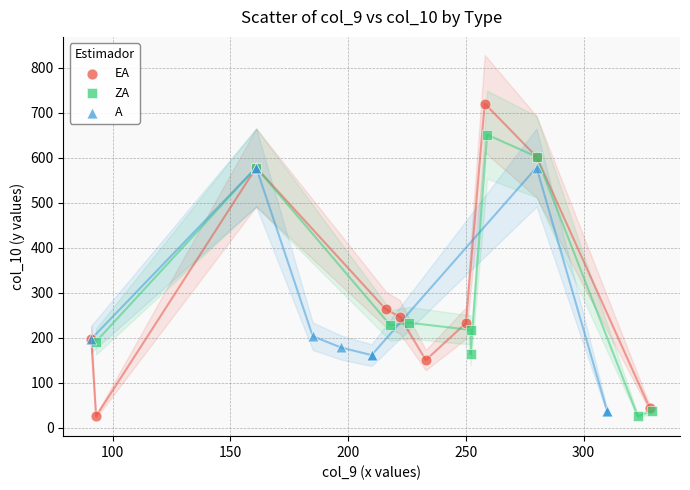

Which series reaches the maximum Y coordinate?

EA